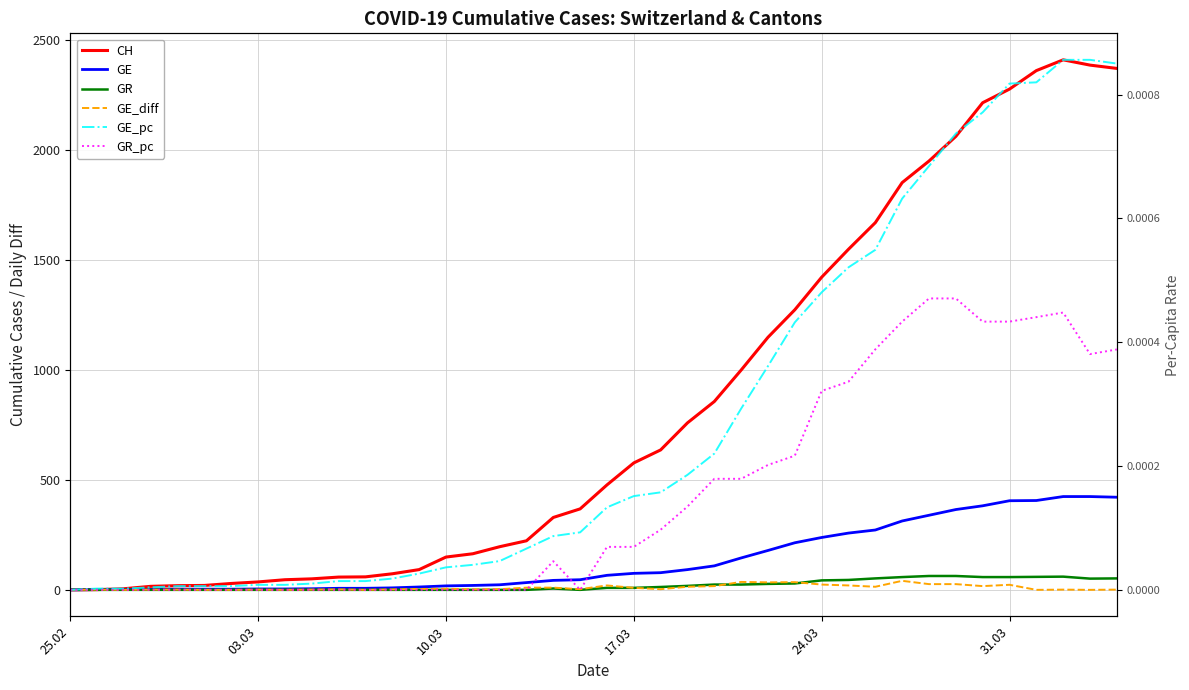

Is this an area chart (filled region under the line)?

No